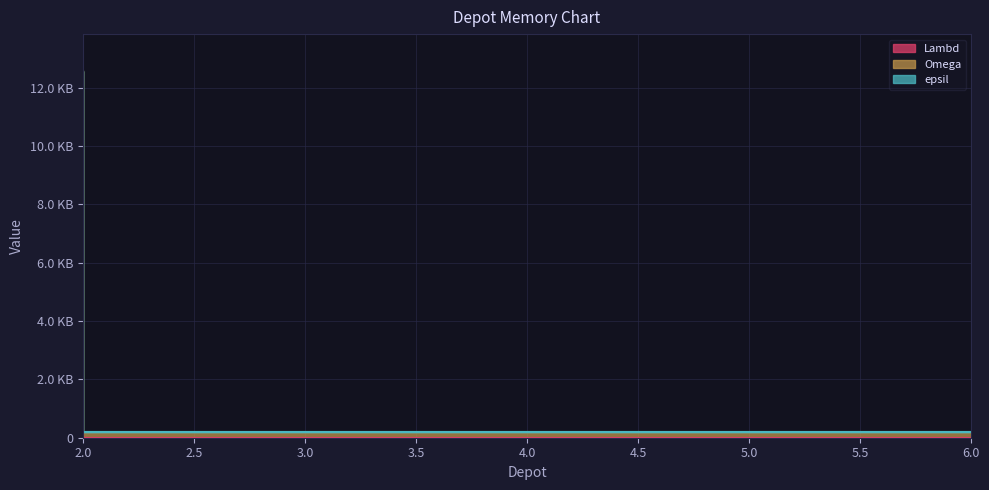

What is the difference between the Lambd values at 4 and 2?

74